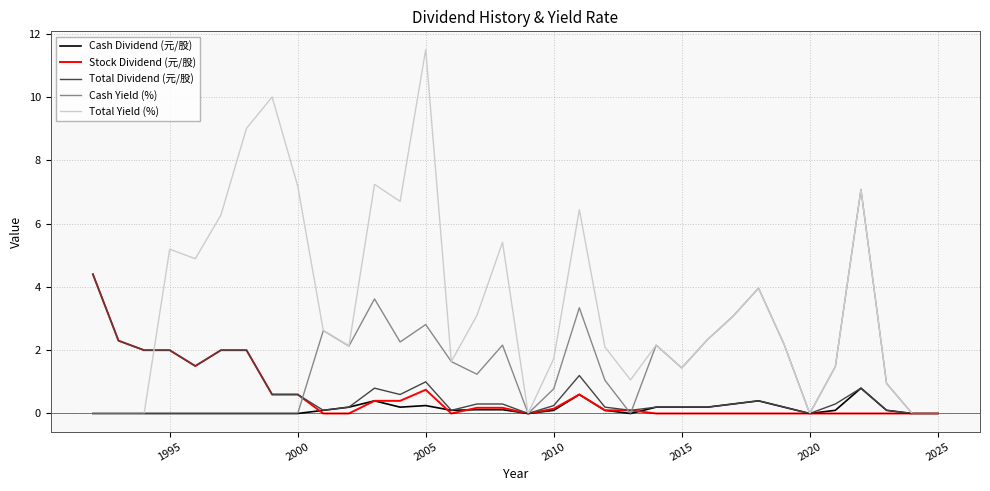

Which series has the largest range (max minus min)?

Total Yield (%)